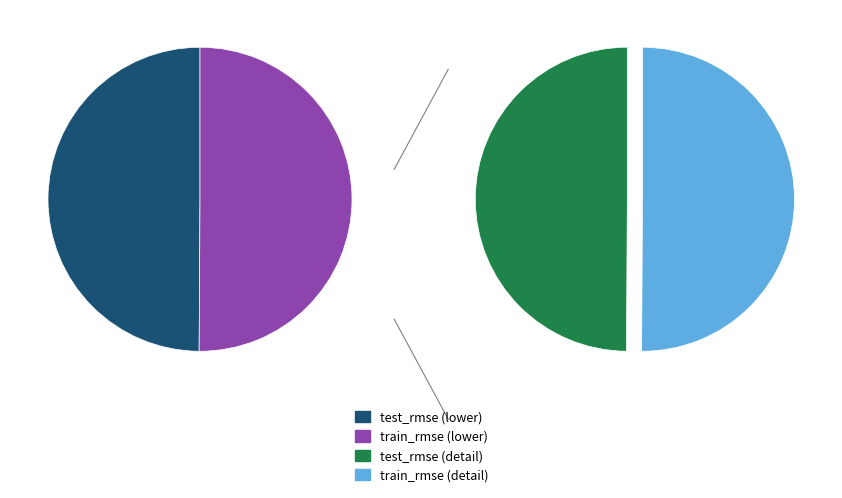

To the nearest percent, what is the average slice percentage?

50%